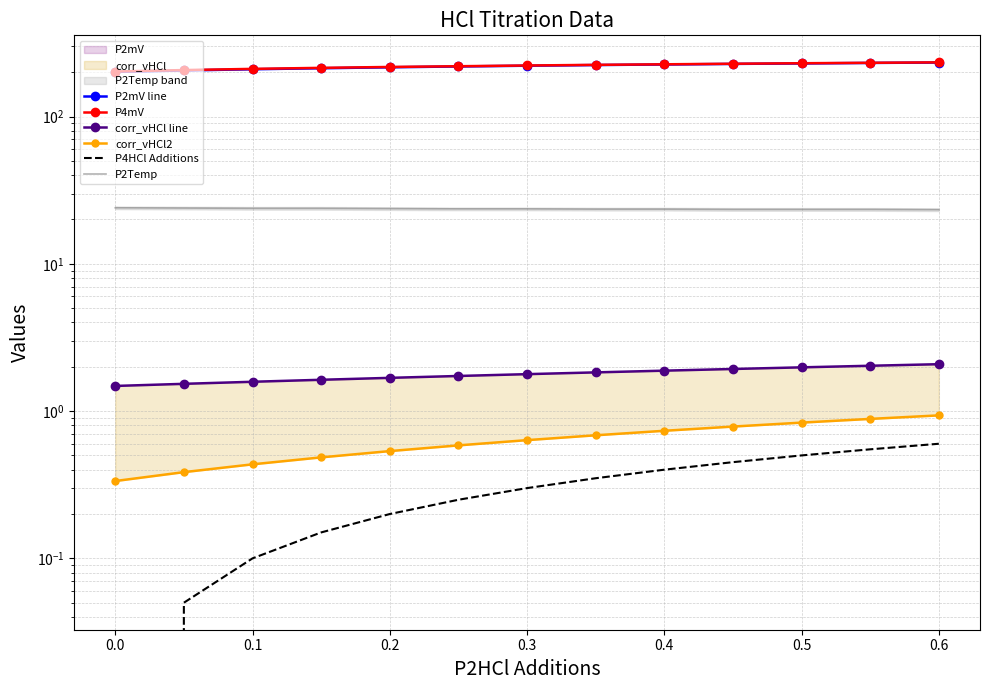

What position from the left is 0.1?

3